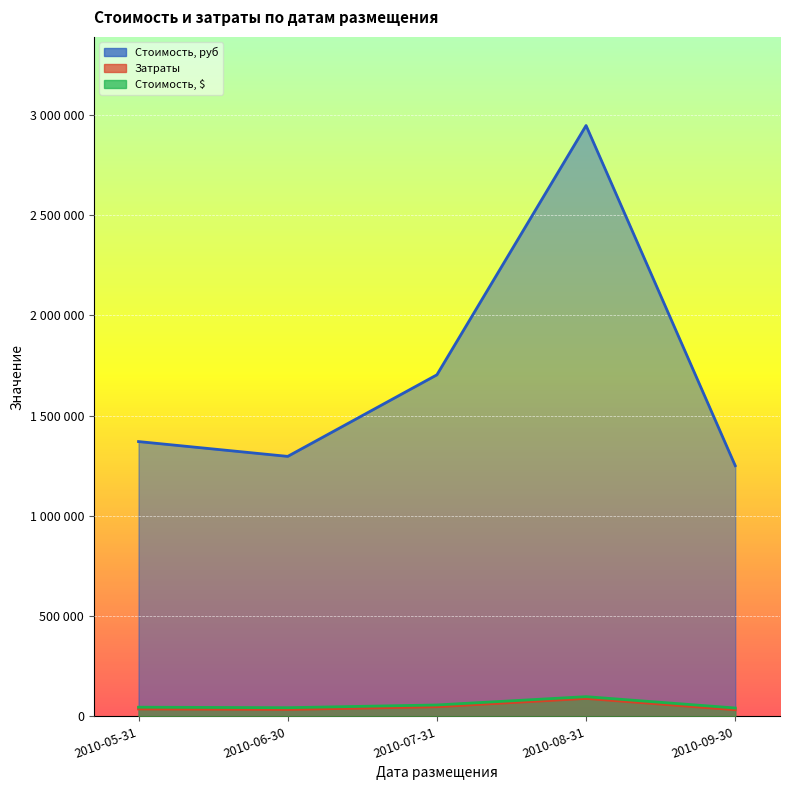

What is the greatest value displayed?

2947020